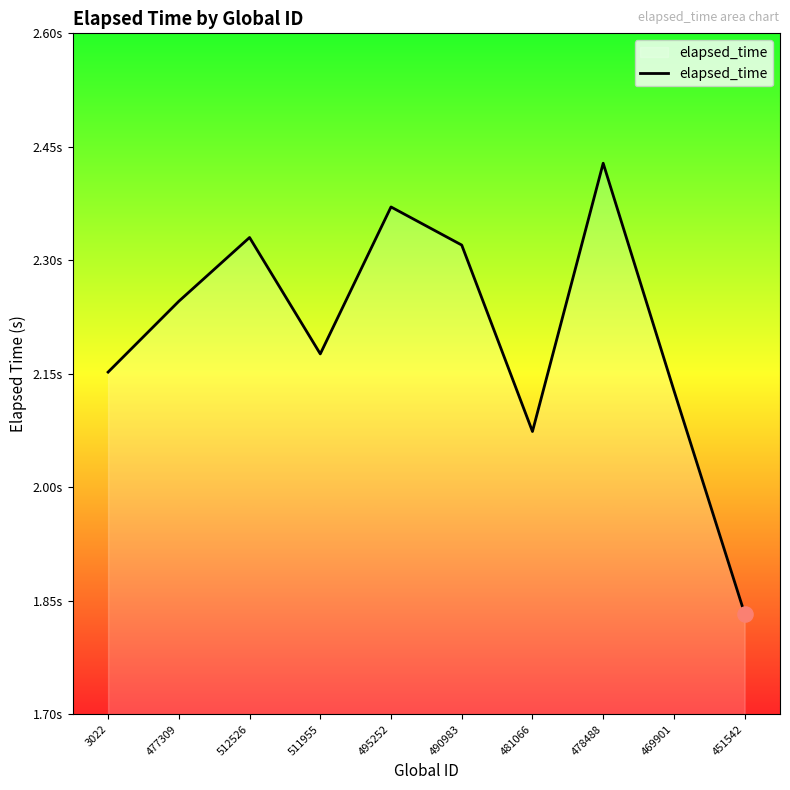

What is the change in value from 511955 to 451542?

-0.3